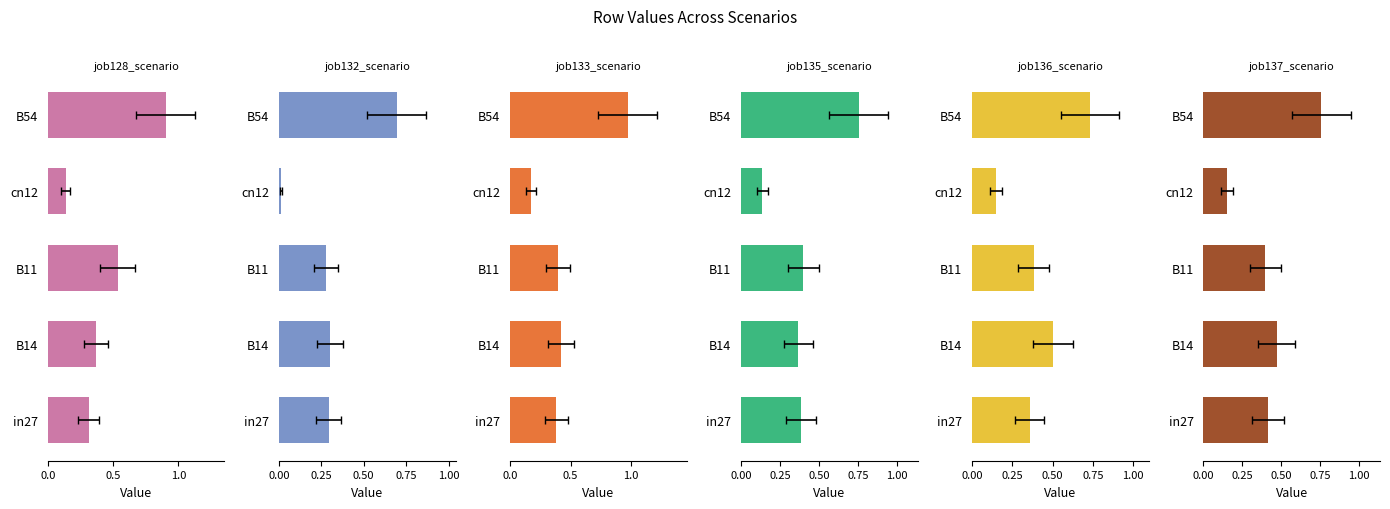

At how many categories does at least one series exceed 0?

5